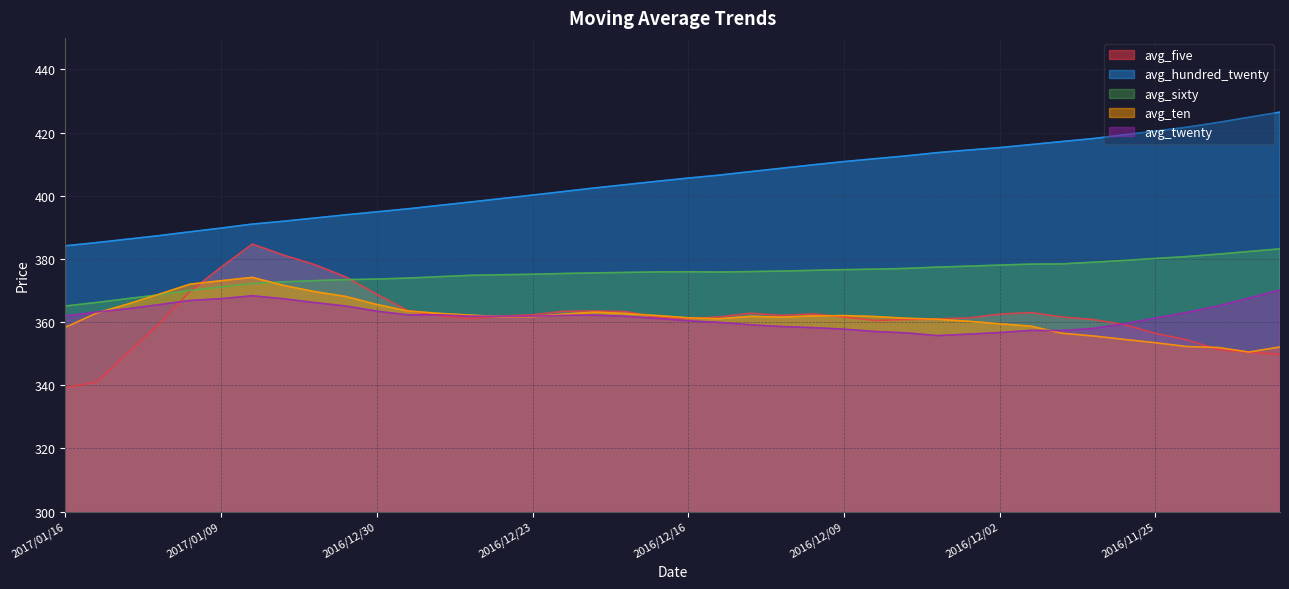

What is the total value across all series at 2017/01/11?

1849.7